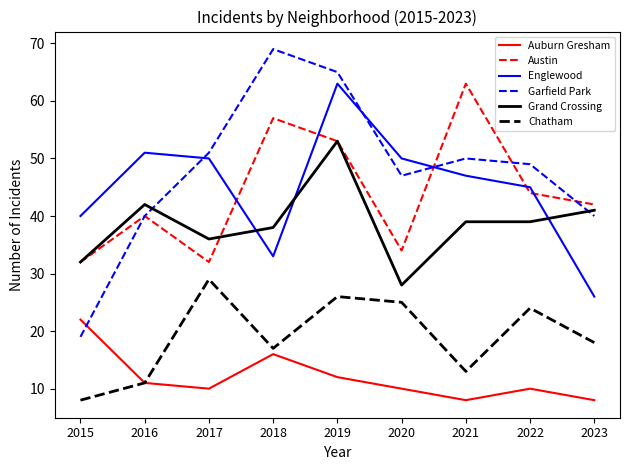

At which label is Garfield Park closest to 44?

2020